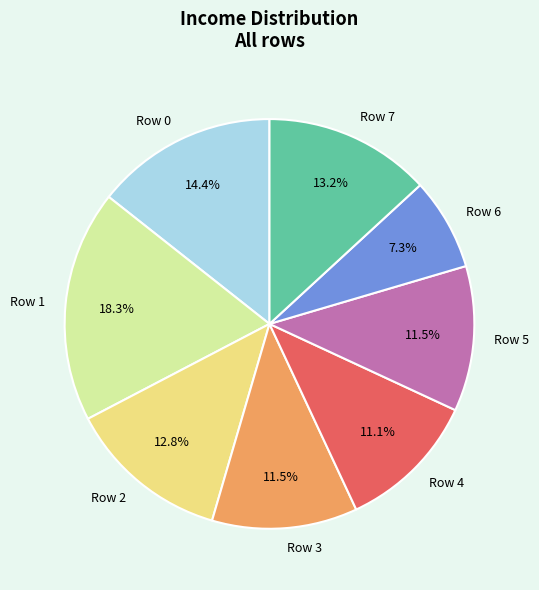

Approximately how many times larger is the value at Row 0 compared to Row 5?

1.3